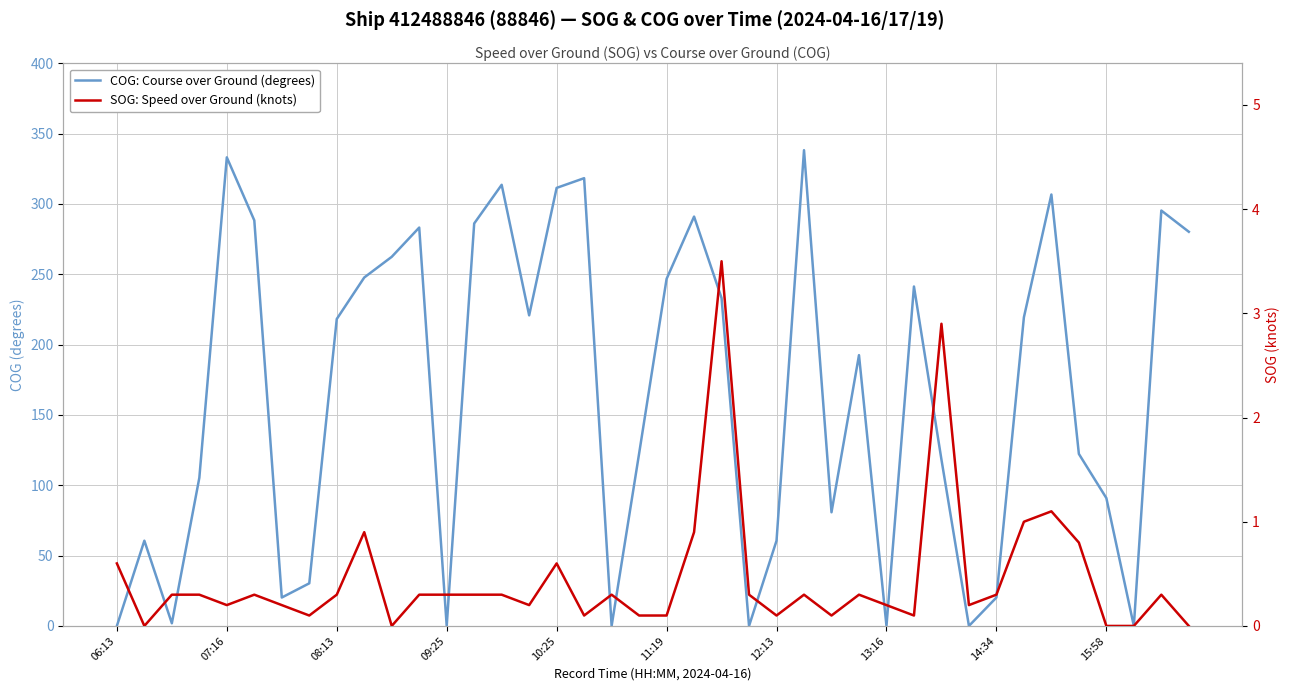

Which category has the highest value in the SOG: Speed over Ground (knots) series?

22